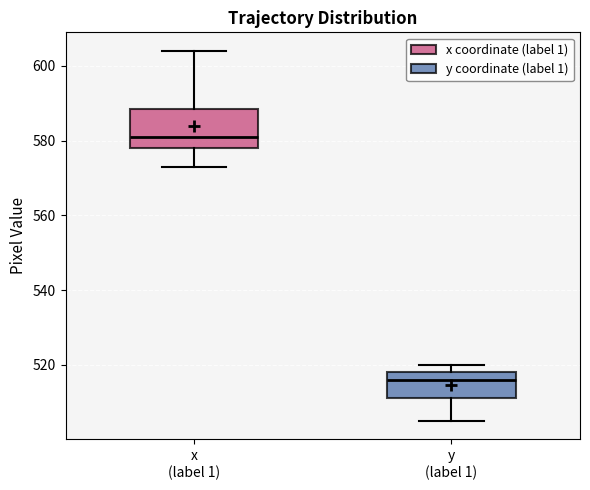

Reading left to right, transcribe this box plot: for each box, give where its median line is, the range the box spans, and where its two whiskers end, as read against the y-axis. The values are not printed on the chart, so give them approximately, as read against the axis.

x (label 1): median 582, box 578 to 588, whiskers 574 to 604
y (label 1): median 516, box 512 to 518, whiskers 506 to 520